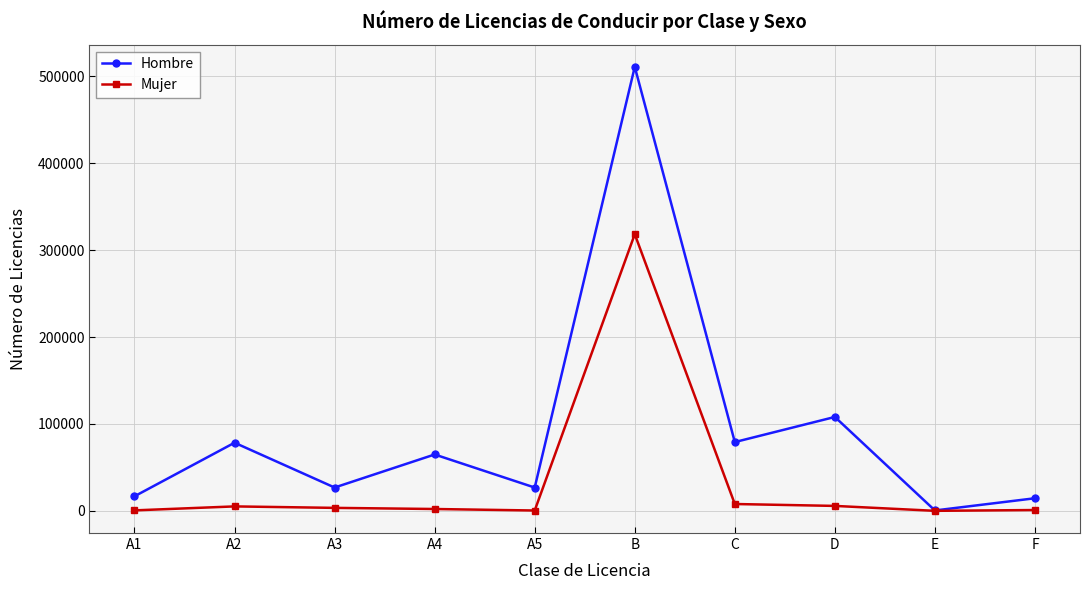

Which category has the lowest value in the Hombre series?

E